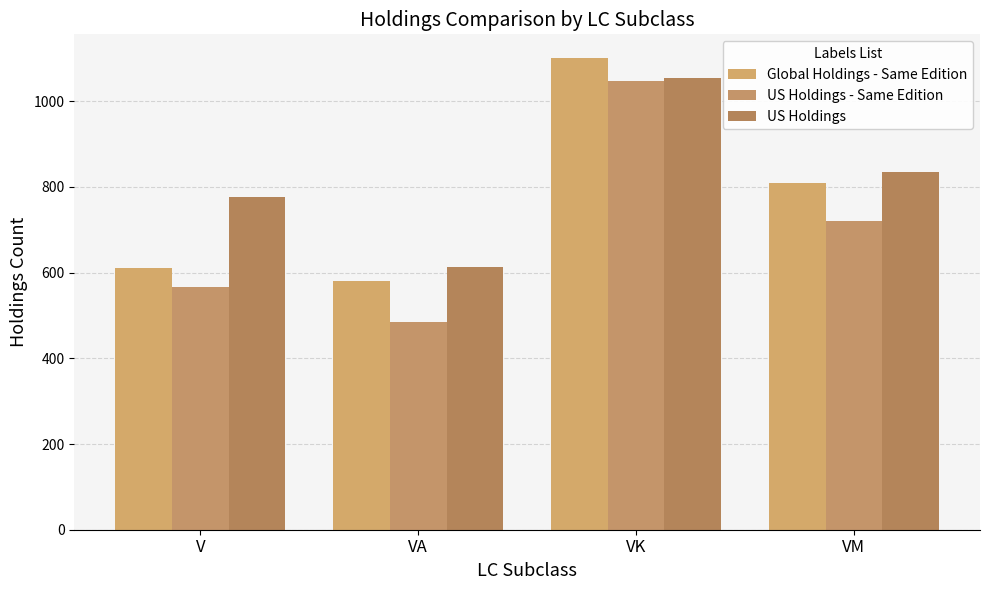

Between VA and VM, which series saw the biggest shift?

US Holdings - Same Edition